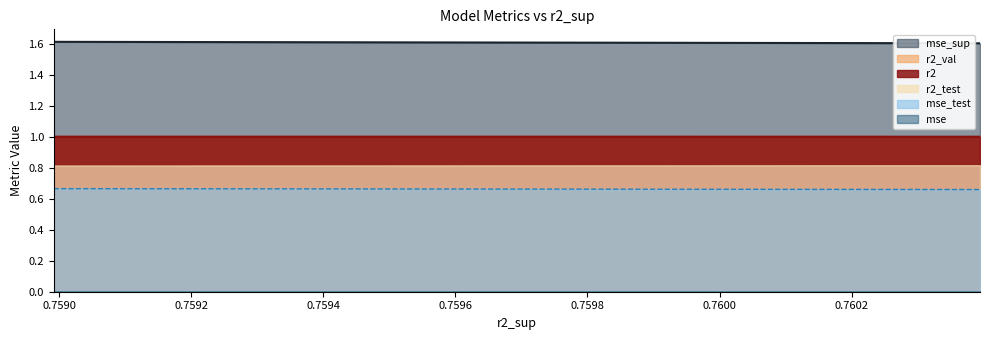

How many data points does each series have?

10